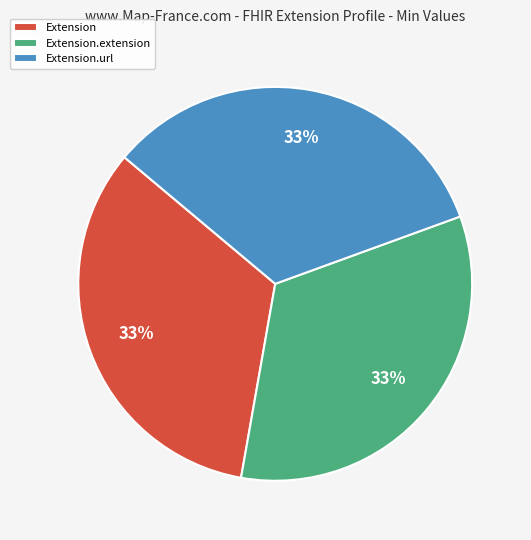

Is it true that Extension is 19% of the pie?

False